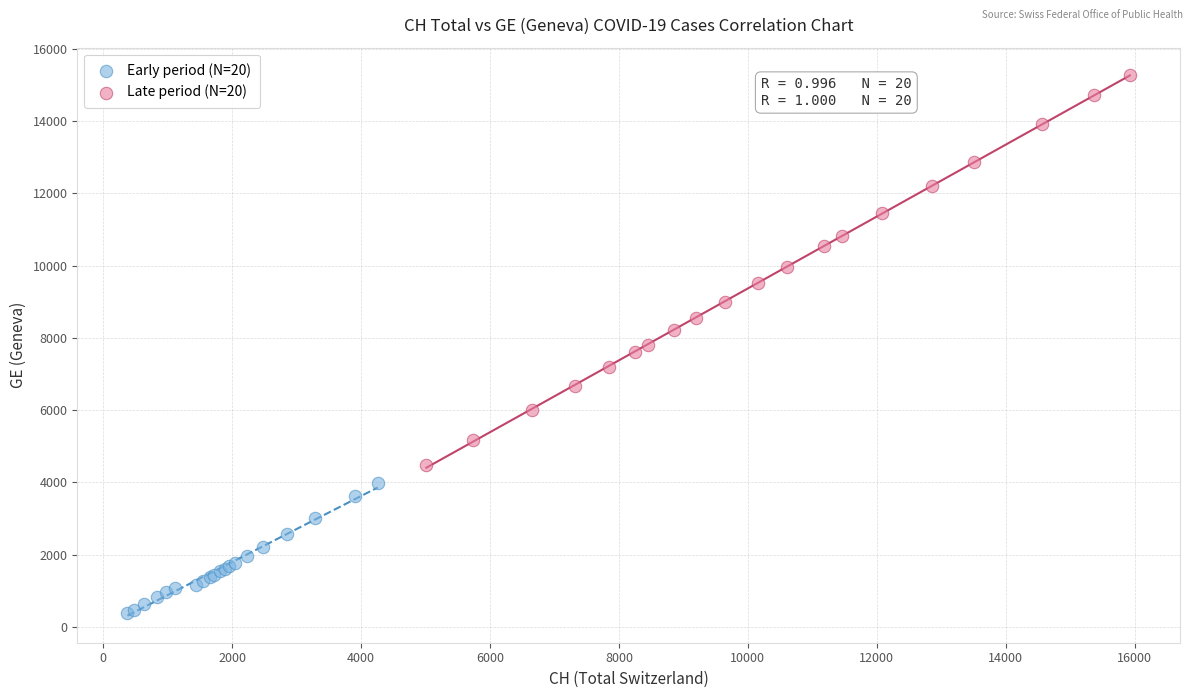

Which series contains the highest Y value?

Late period (N=20)